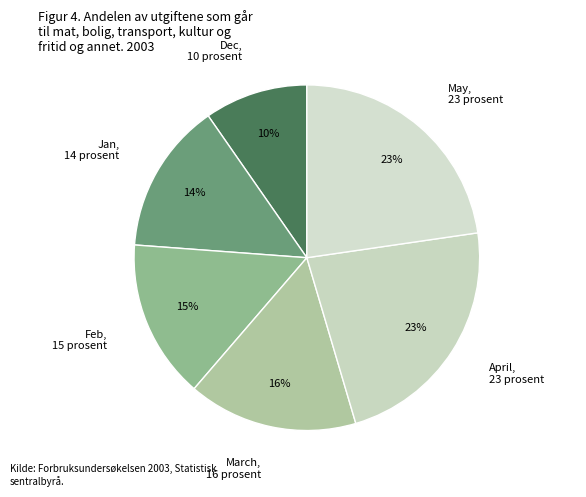

What percentage is the May slice, to the nearest percent?

23%